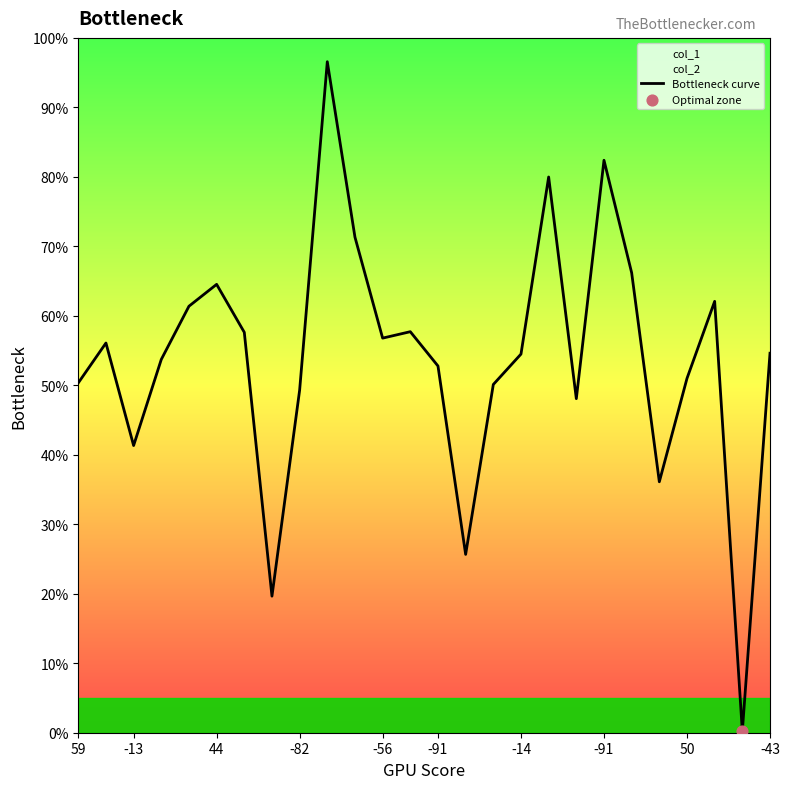

Approximately how many times larger is the value at 17 compared to -56?

1.3